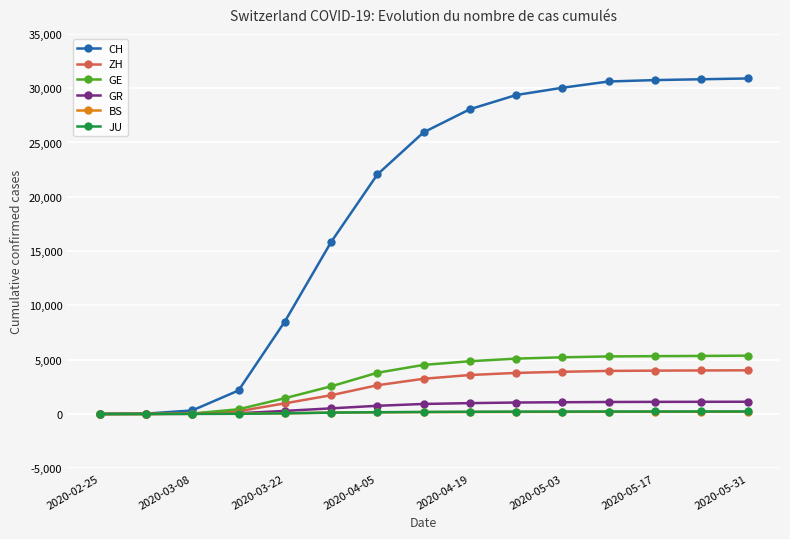

What is the highest value of the ZH series?

4023